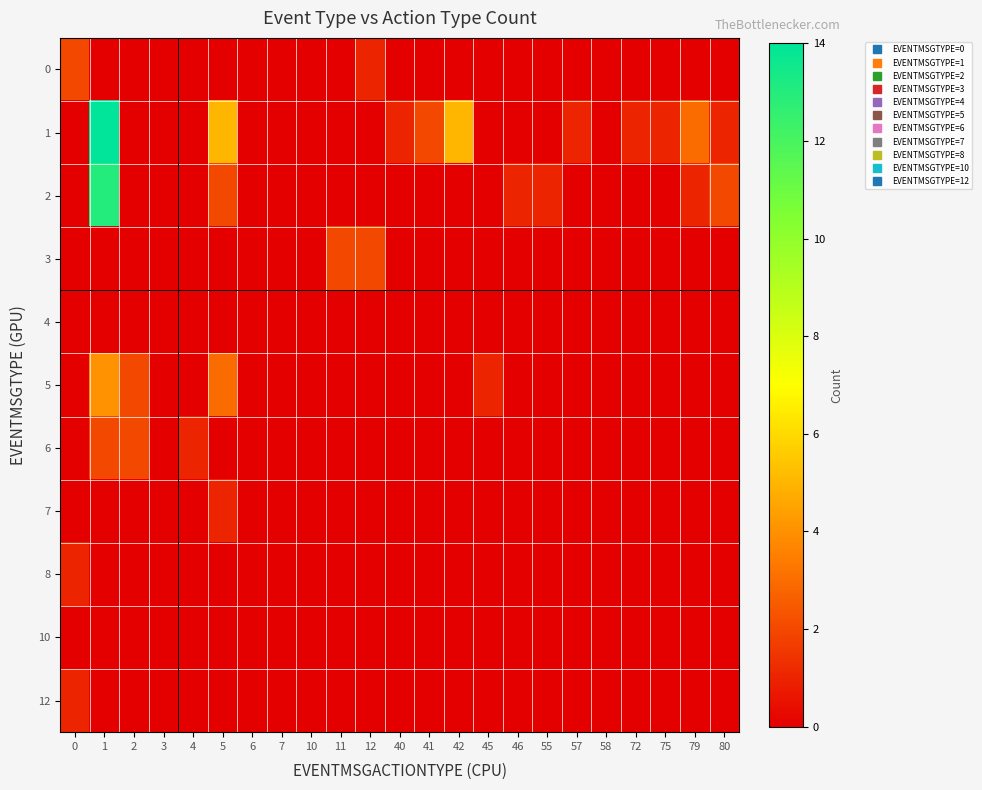

What is the spread (max minus min) of values at 1?

14